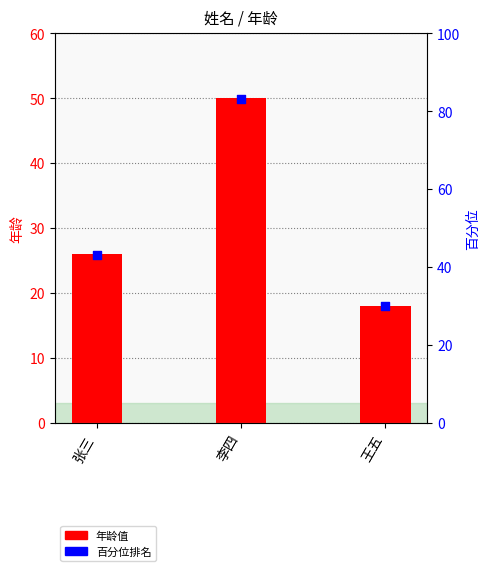

At how many categories does at least one series exceed 20?

3